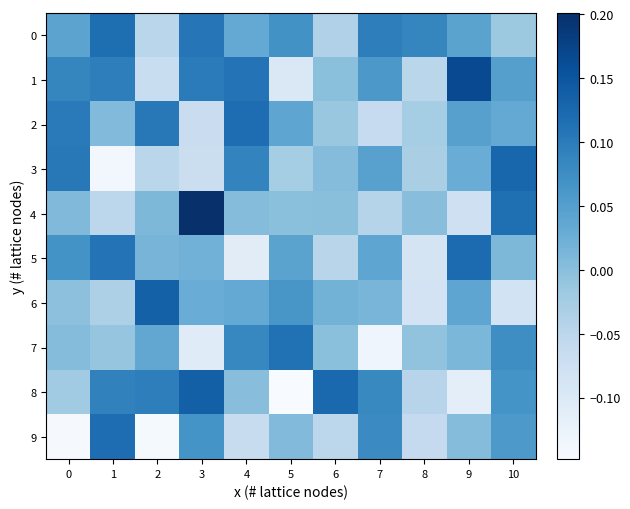

Reading left to right, transcribe all the data shown in this chart.

0: 0=0.0	1=0.1	2=-0.0	3=0.1	4=0.0	5=0.1	6=-0.0	7=0.1	8=0.1	9=0.0	10=-0.0
1: 0=0.1	1=0.1	2=-0.1	3=0.1	4=0.1	5=-0.1	6=-0.0	7=0.1	8=-0.0	9=0.2	10=0.0
2: 0=0.1	1=0.0	2=0.1	3=-0.1	4=0.1	5=0.0	6=-0.0	7=-0.1	8=-0.0	9=0.0	10=0.0
3: 0=0.1	1=-0.1	2=-0.0	3=-0.1	4=0.1	5=-0.0	6=0.0	7=0.0	8=-0.0	9=0.0	10=0.1
4: 0=0.0	1=-0.1	2=0.0	3=0.2	4=0.0	5=-0.0	6=-0.0	7=-0.0	8=0.0	9=-0.1	10=0.1
5: 0=0.1	1=0.1	2=0.0	3=0.0	4=-0.1	5=0.0	6=-0.0	7=0.0	8=-0.1	9=0.1	10=0.0
6: 0=-0.0	1=-0.0	2=0.1	3=0.0	4=0.0	5=0.1	6=0.0	7=0.0	8=-0.1	9=0.0	10=-0.1
7: 0=0.0	1=-0.0	2=0.0	3=-0.1	4=0.1	5=0.1	6=-0.0	7=-0.1	8=-0.0	9=0.0	10=0.1
8: 0=-0.0	1=0.1	2=0.1	3=0.1	4=0.0	5=-0.1	6=0.1	7=0.1	8=-0.0	9=-0.1	10=0.1
9: 0=-0.1	1=0.1	2=-0.1	3=0.1	4=-0.1	5=0.0	6=-0.1	7=0.1	8=-0.1	9=0.0	10=0.1